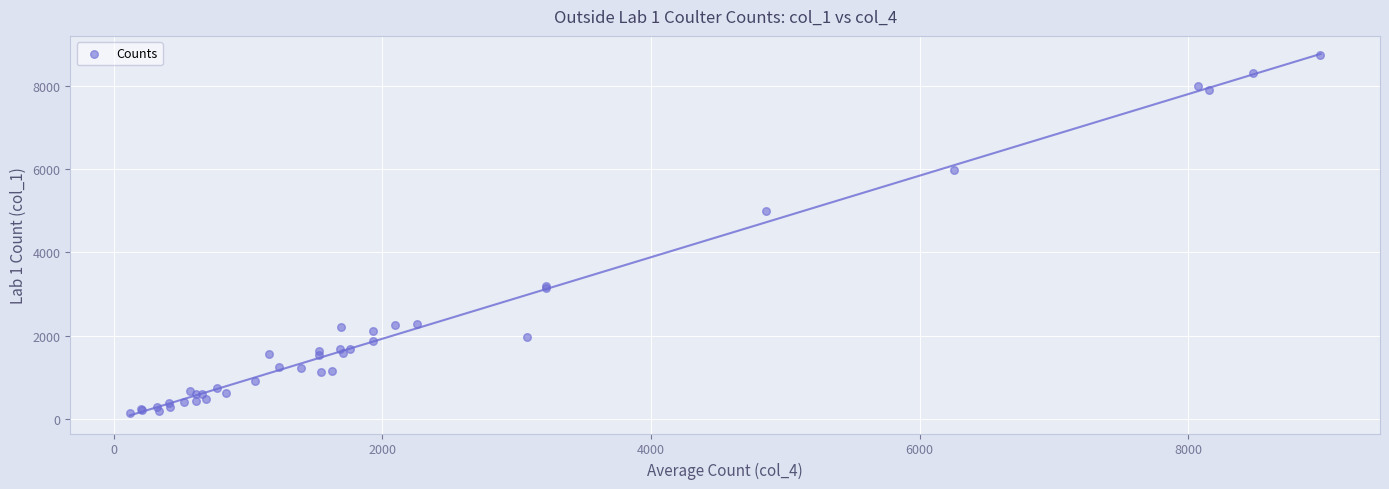

What Y value in the scatter plot is closest to 4441?

5004